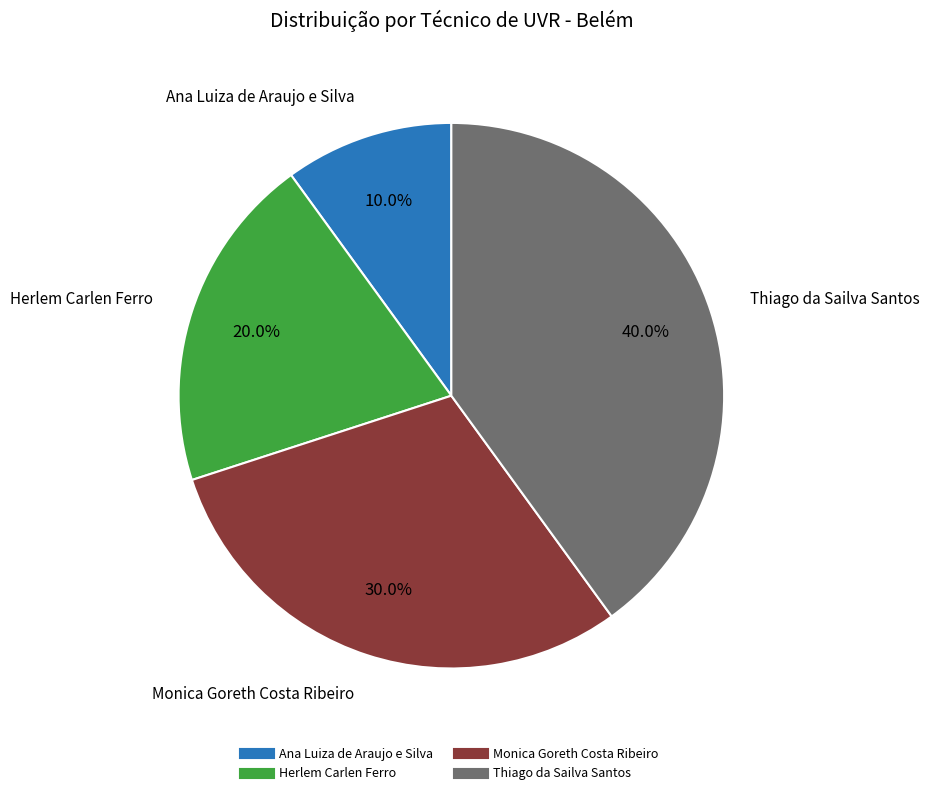

Which has a higher value, Monica Goreth Costa Ribeiro or Ana Luiza de Araujo e Silva?

Monica Goreth Costa Ribeiro